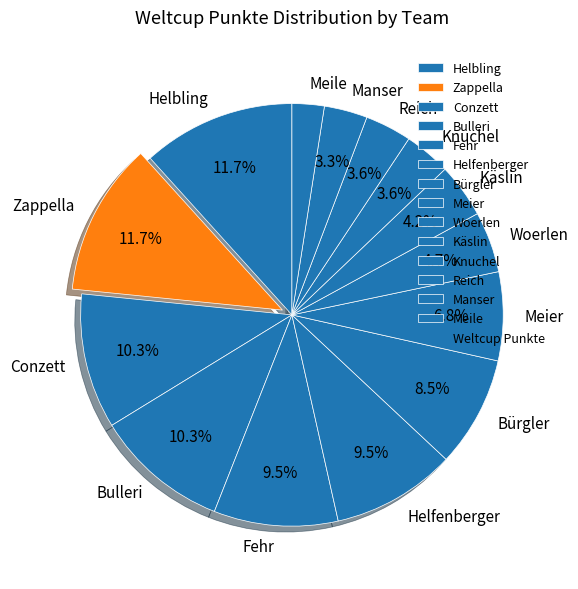

The Reich slice represents 4% of the pie. True or false?

True